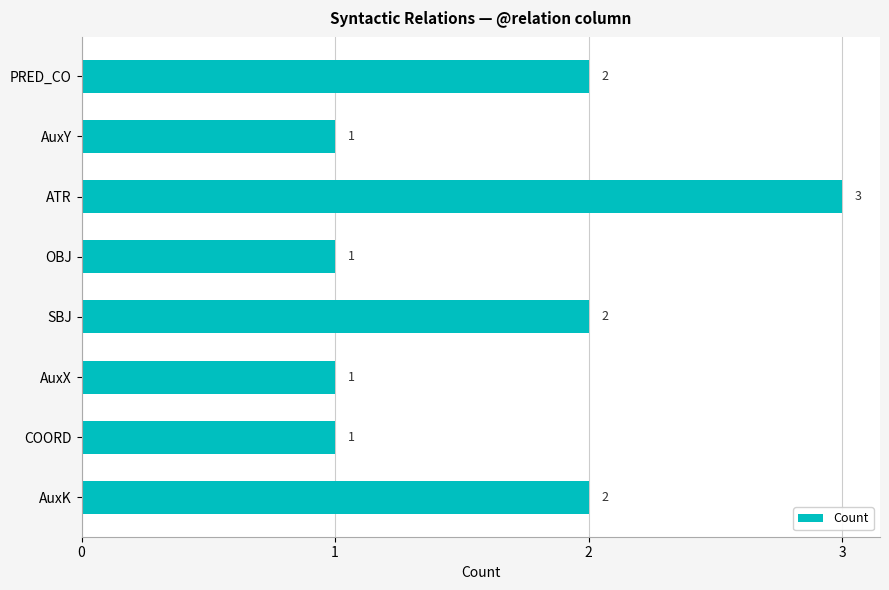

Count the values in the range 1 to 2.

7